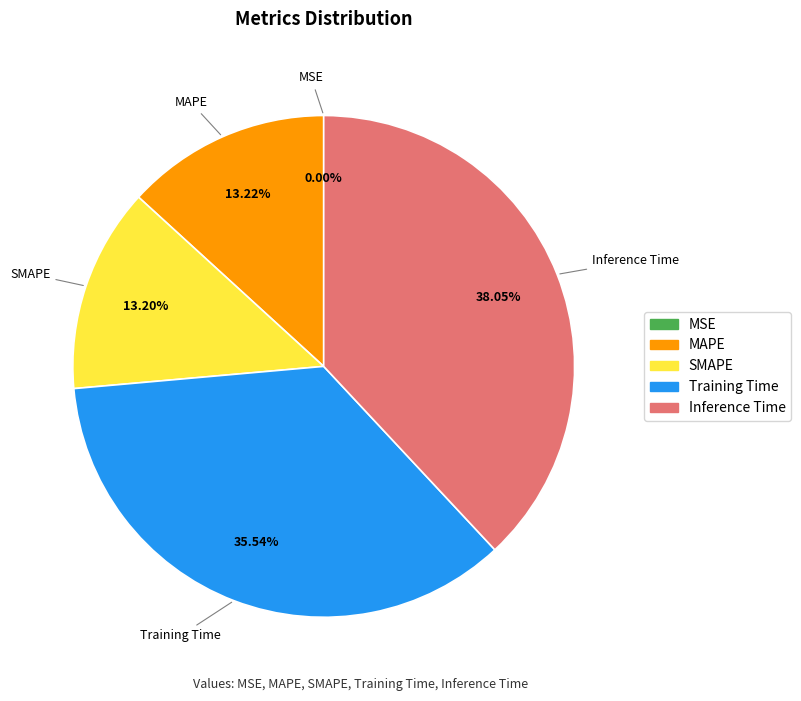

Is the sum of Inference Time and MAPE greater than half?

Yes